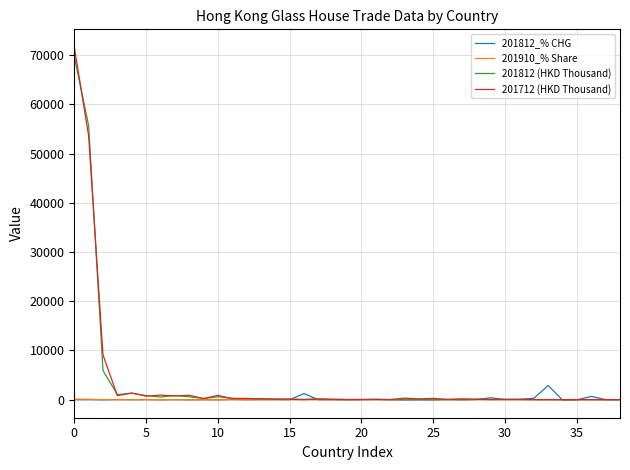

What is the highest value of the 201712 (HKD Thousand) series?

71685.5